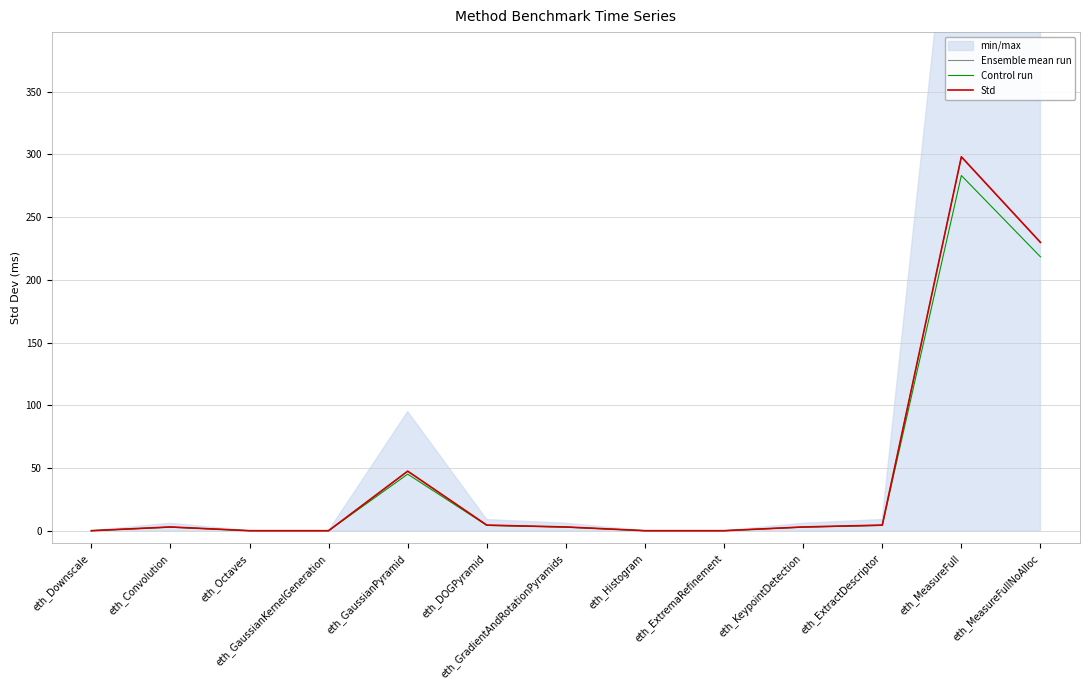

What is the difference between the maximum and minimum values in the Ensemble mean run series?

298.0